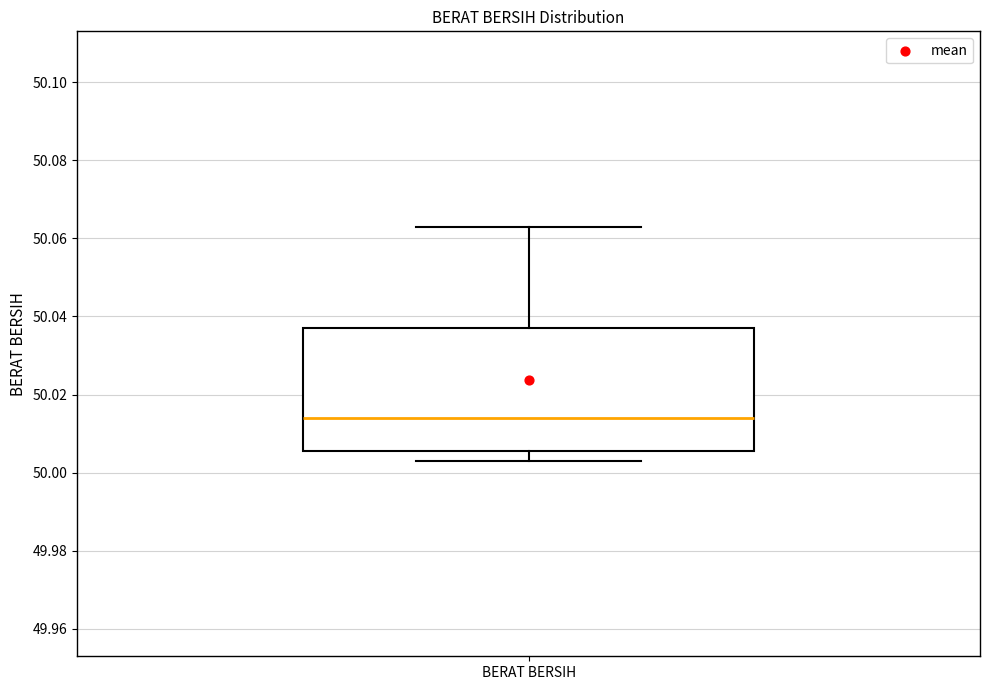

Transcribe this box plot: give where the median line is, the range the box spans, and where the two whiskers end, as read against the y-axis. The values are not printed on the chart, so give them approximately, as read against the axis.

median 50.014, box 50.006 to 50.038, whiskers 50.004 to 50.064